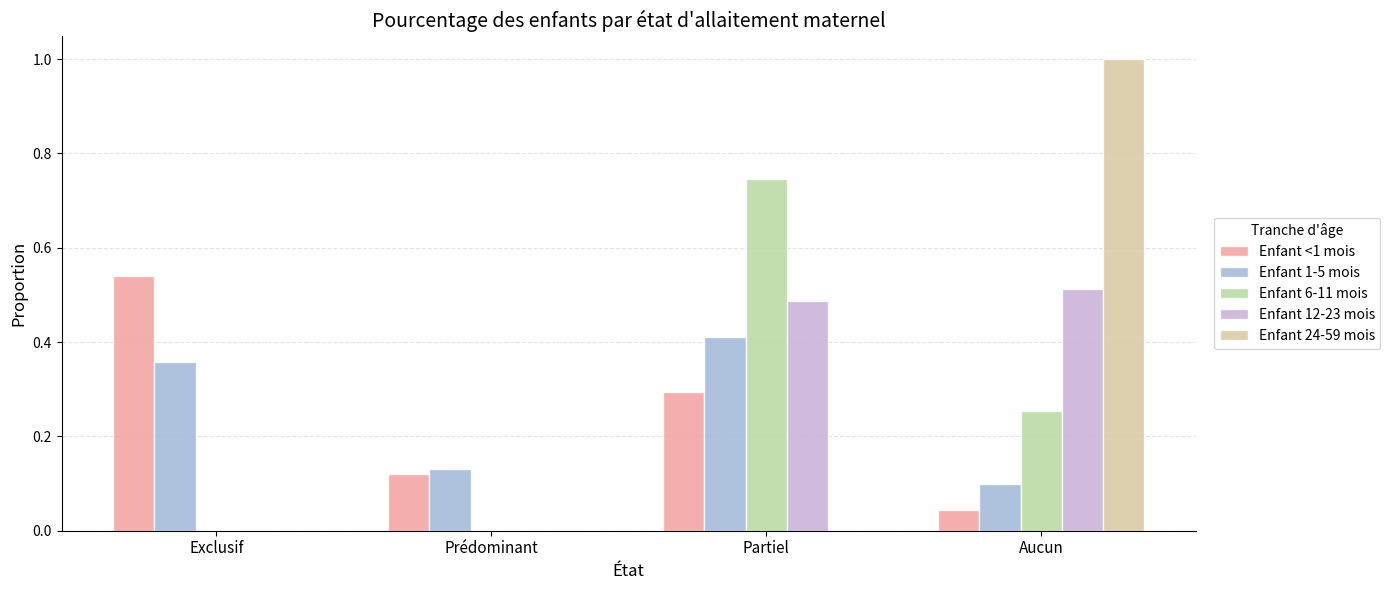

What position from the left is Exclusif?

1